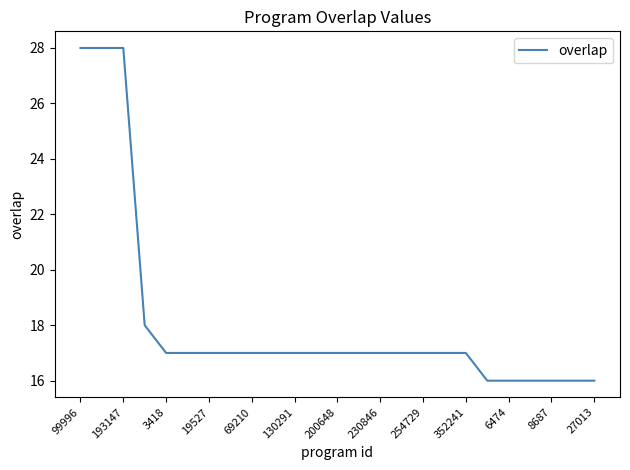

What is the minimum value shown in the chart?

16